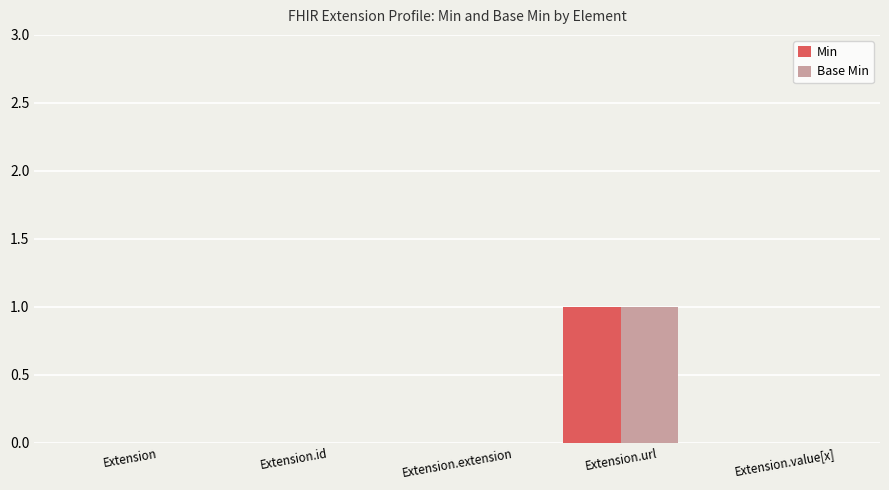

At which category does the chart reach its peak across all series?

Extension.url